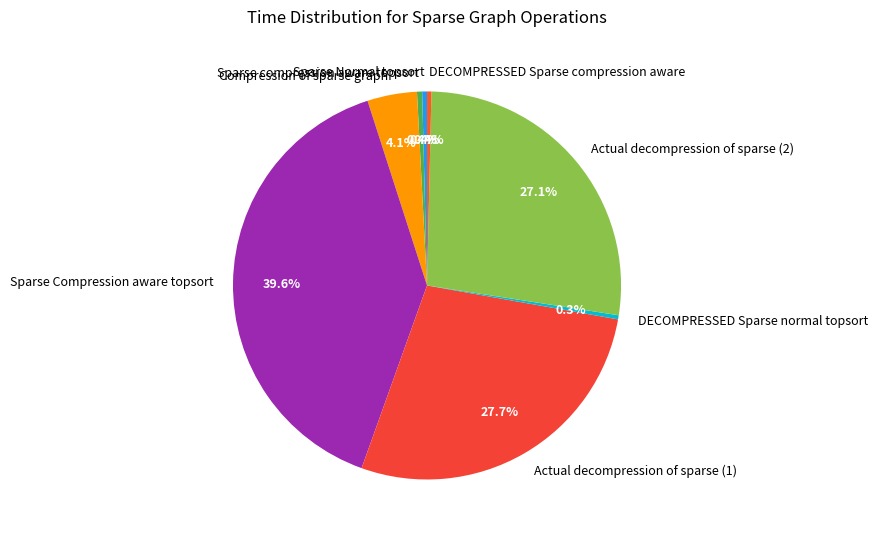

What portion of the pie excludes Compression of sparse graph?

95.9%